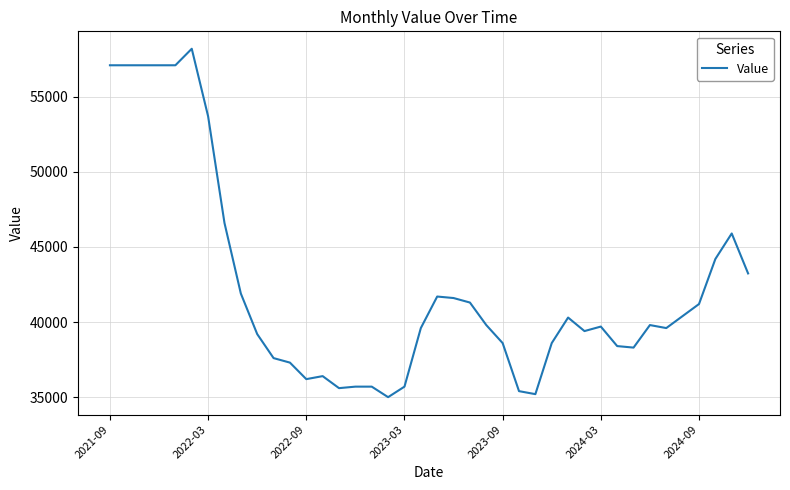

What is the greatest value displayed?

58200